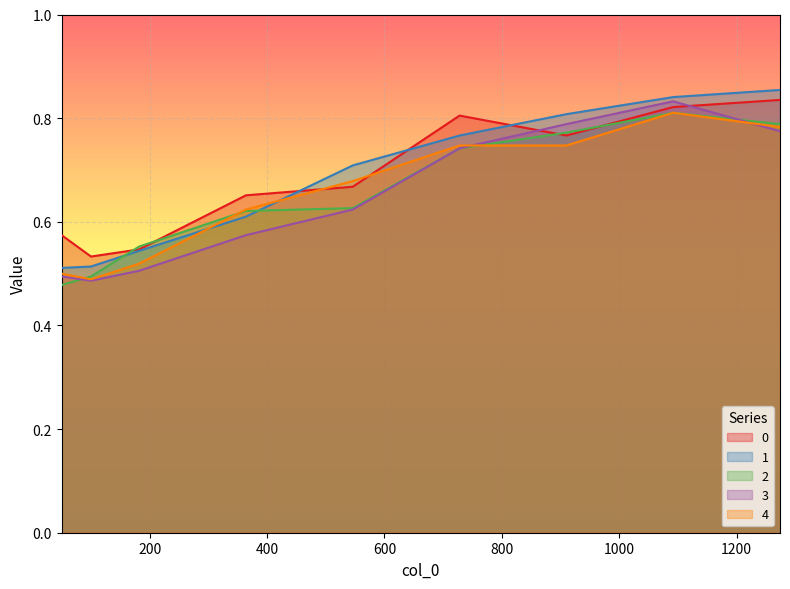

How many lines are shown in the chart?

5